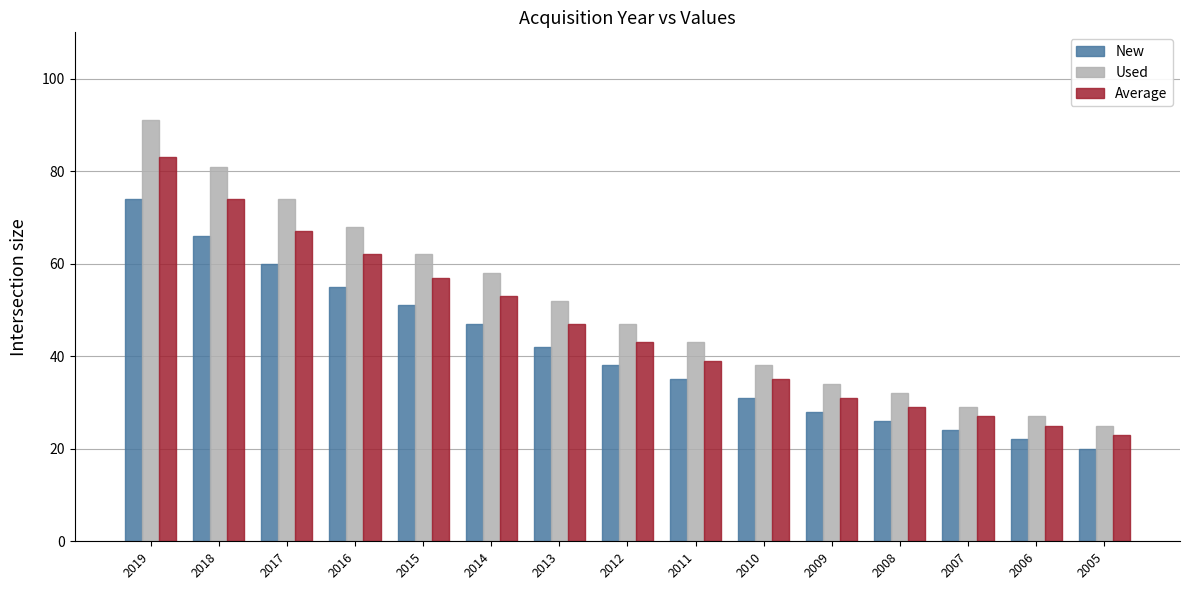

Reading right to left, list all the values displayed in this chart.

New: 2005=20	2006=22	2007=24	2008=26	2009=28	2010=31	2011=35	2012=38	2013=42	2014=47	2015=51	2016=55	2017=60	2018=66	2019=74
Used: 2005=25	2006=27	2007=29	2008=32	2009=34	2010=38	2011=43	2012=47	2013=52	2014=58	2015=62	2016=68	2017=74	2018=81	2019=91
Average: 2005=23	2006=25	2007=27	2008=29	2009=31	2010=35	2011=39	2012=43	2013=47	2014=53	2015=57	2016=62	2017=67	2018=74	2019=83